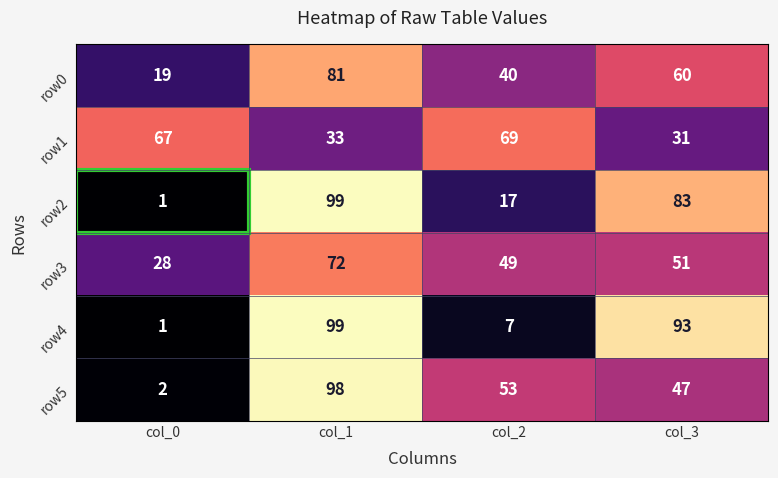

Rank the categories by row3 value from lowest to highest.

col_0, col_2, col_3, col_1